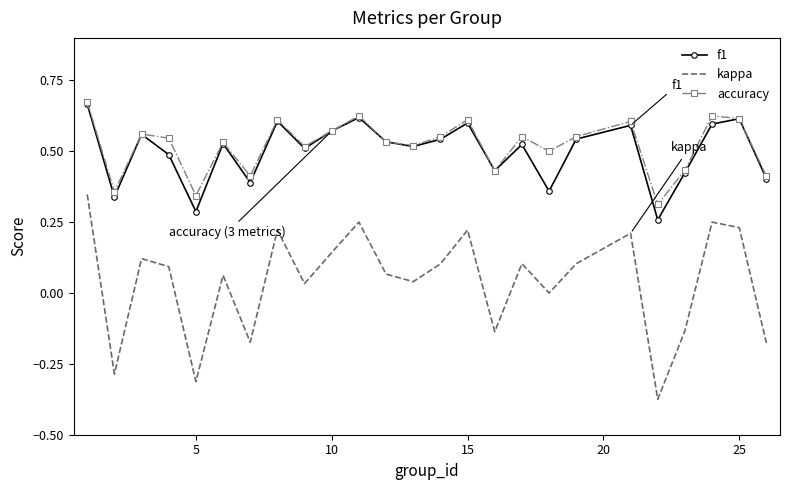

True or false: kappa and accuracy intersect in this chart.

False